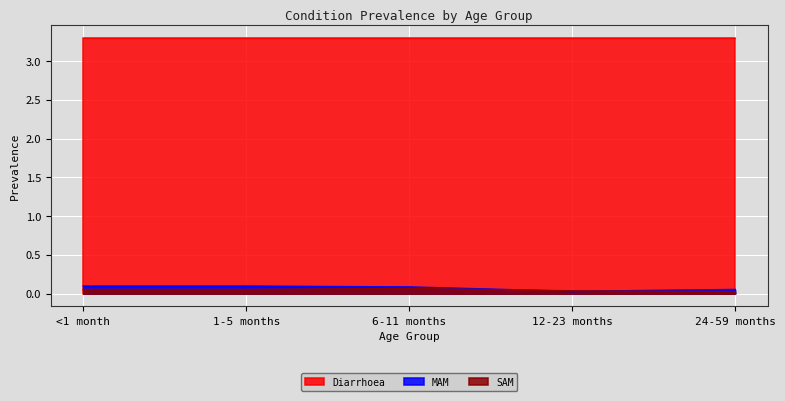

True or false: Diarrhoea and SAM intersect in this chart.

False